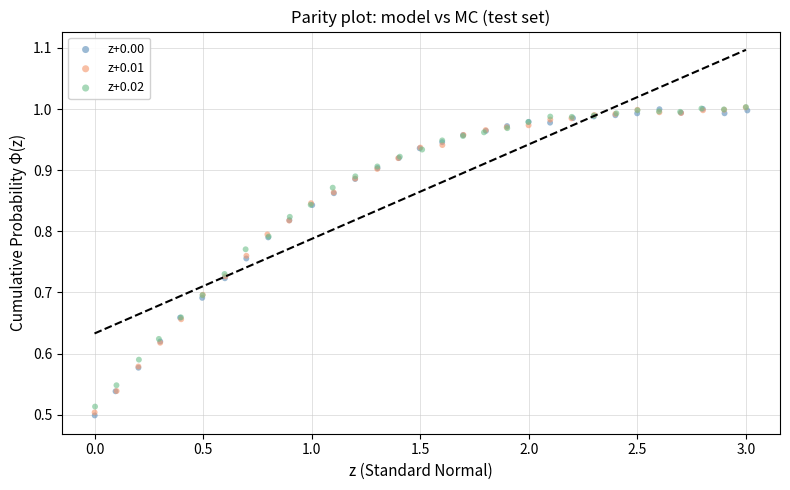

Which series has the largest Y range (max minus min)?

z+0.00